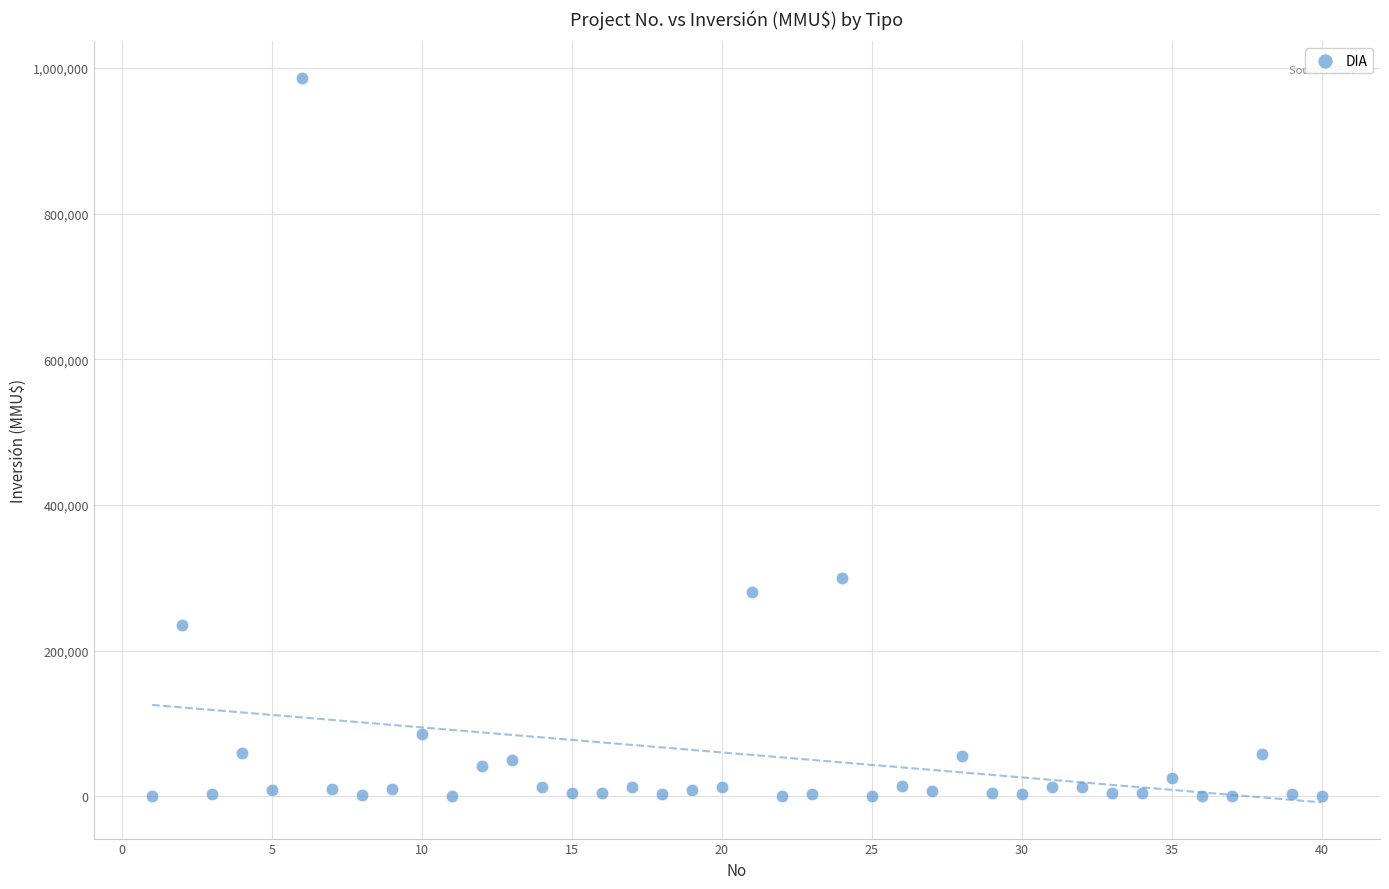

What is the range of Y values (max minus min)?

987000